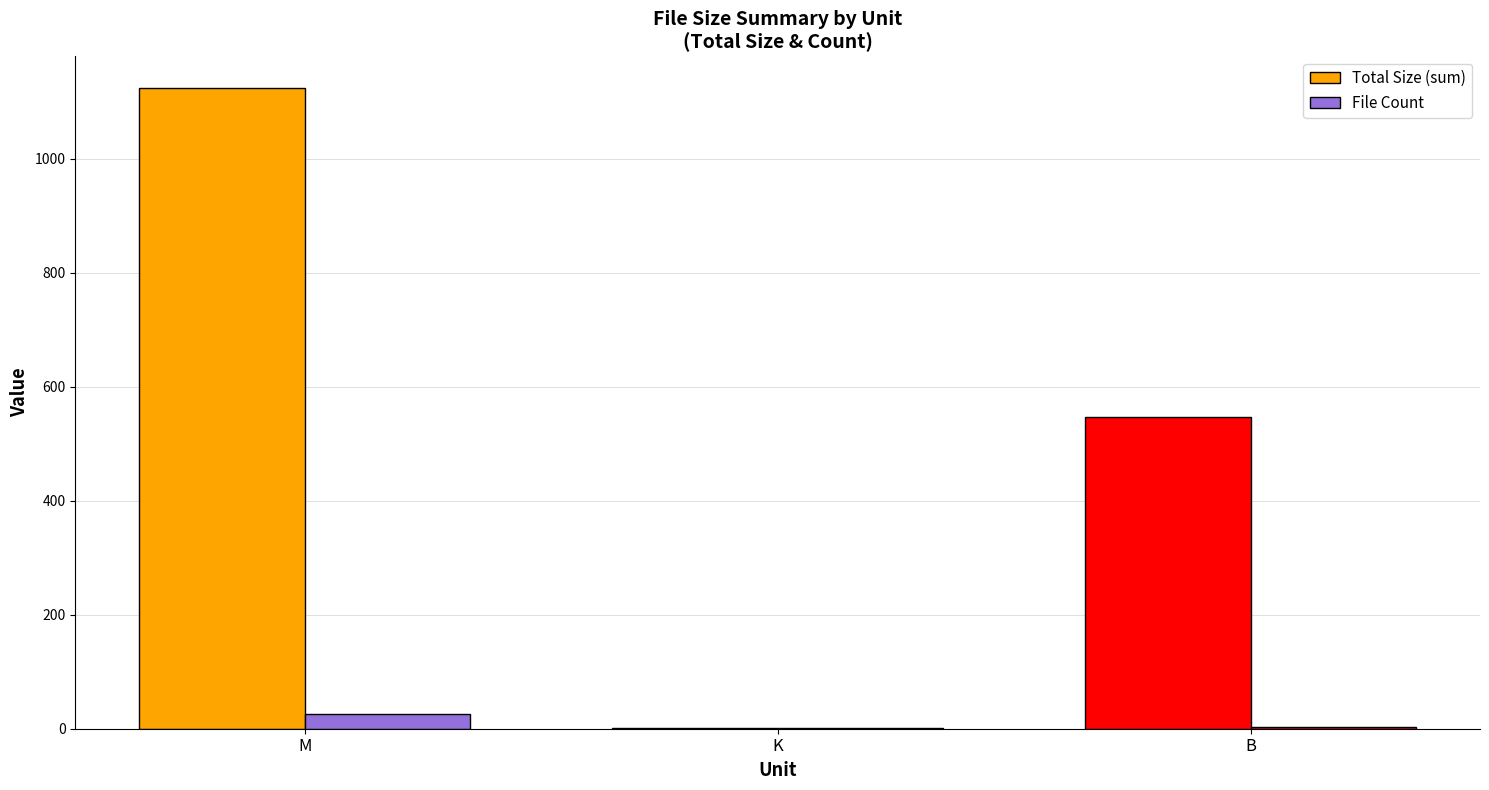

Are the bars horizontal?

No